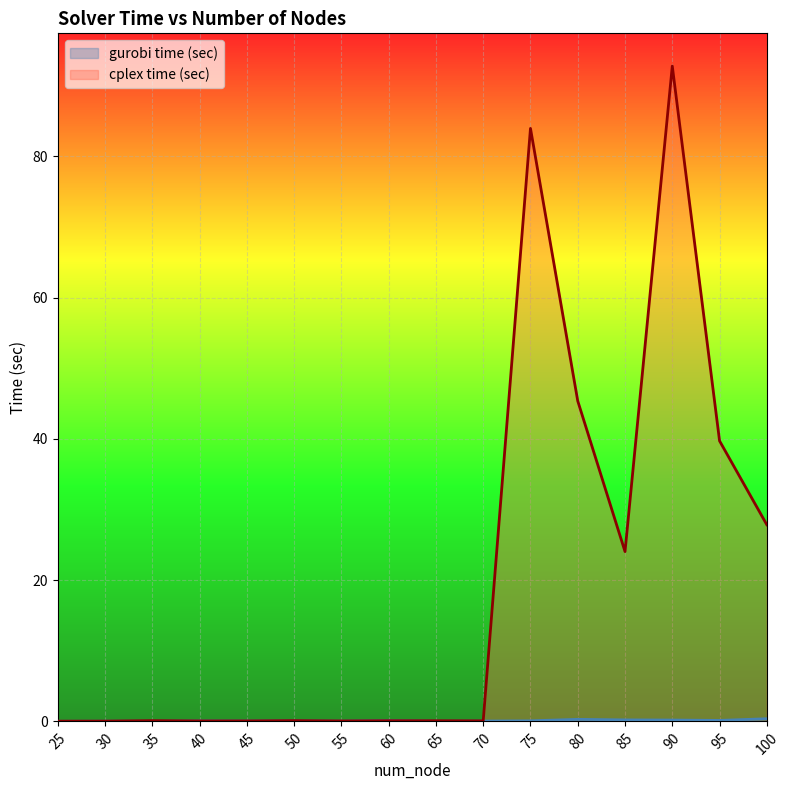

Between 30 and 35, which series saw the biggest shift?

cplex time (sec)